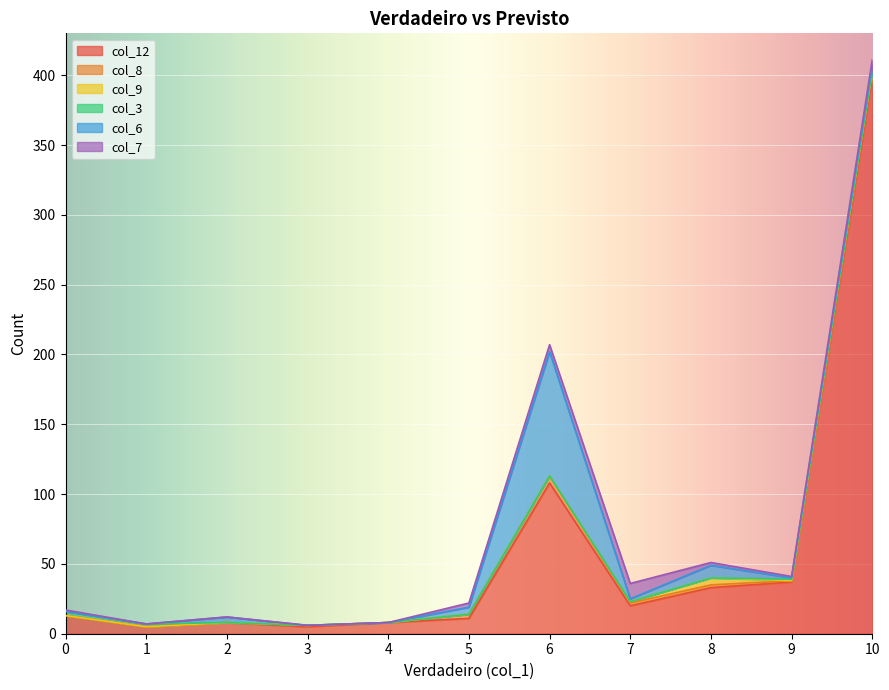

What is the minimum value for col_12?

5